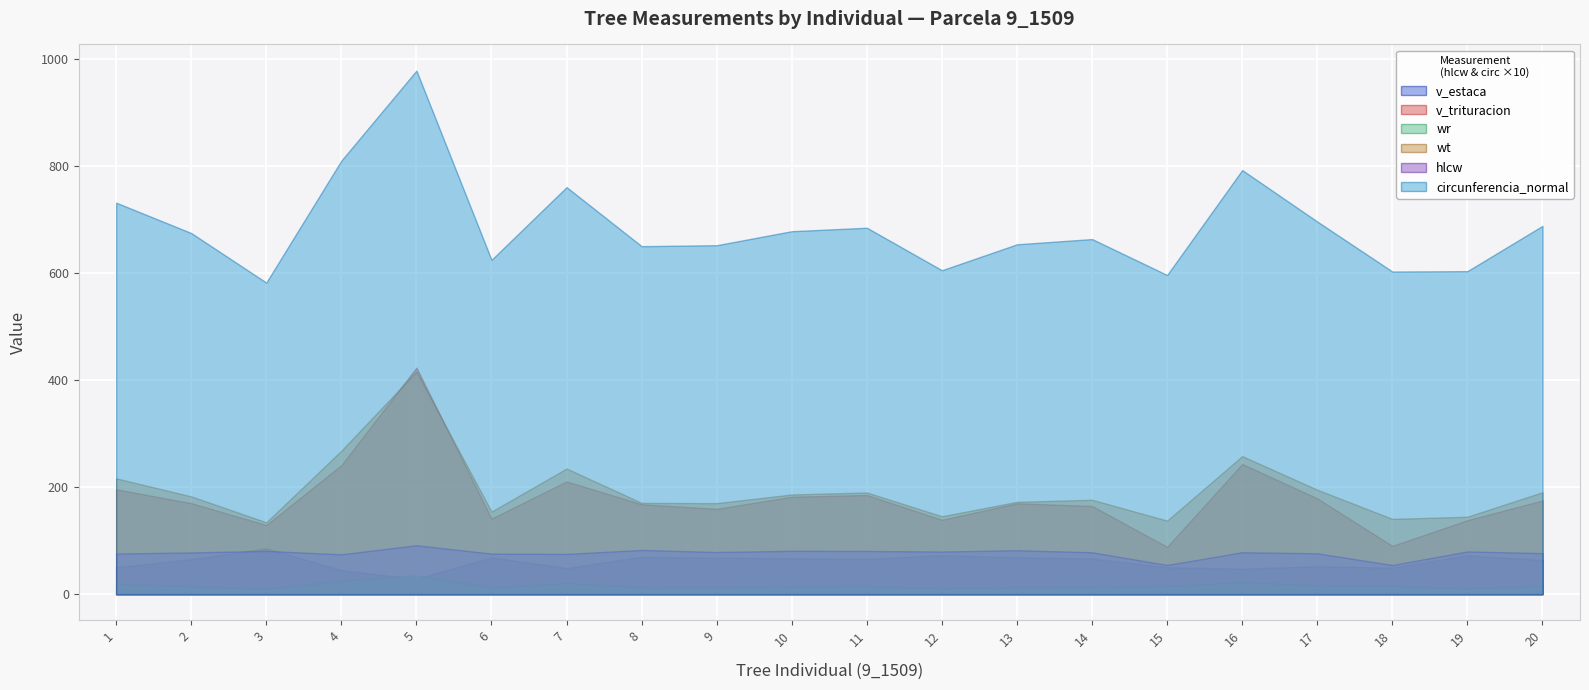

True or false: circunferencia_normal has more than 2 interior local peaks.

True